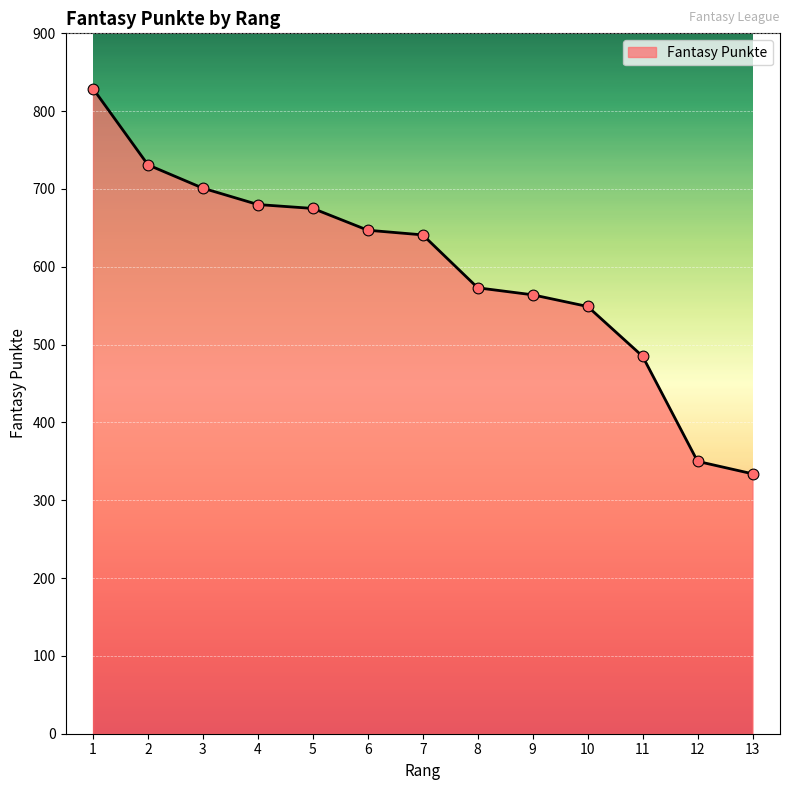

Approximately how many times larger is the value at 11 compared to 7?

0.8